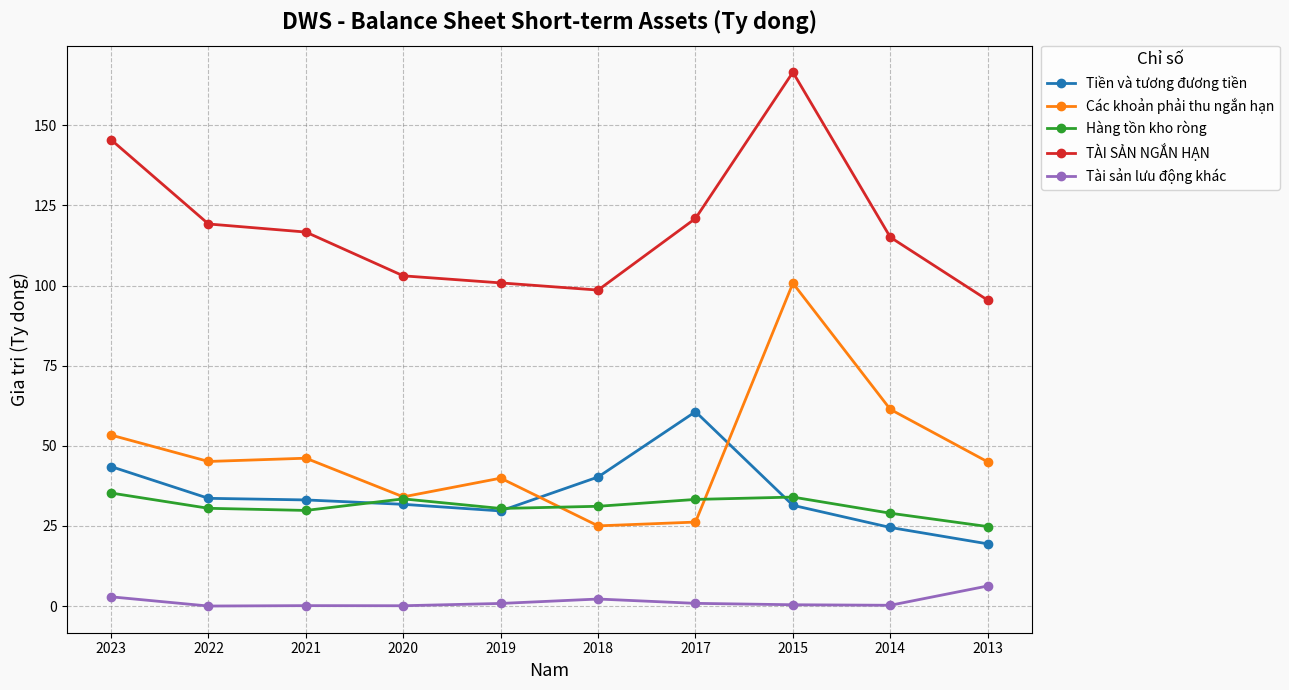

The value of TÀI SẢN NGẮN HẠN at 2018 is 98.6. True or false?

True